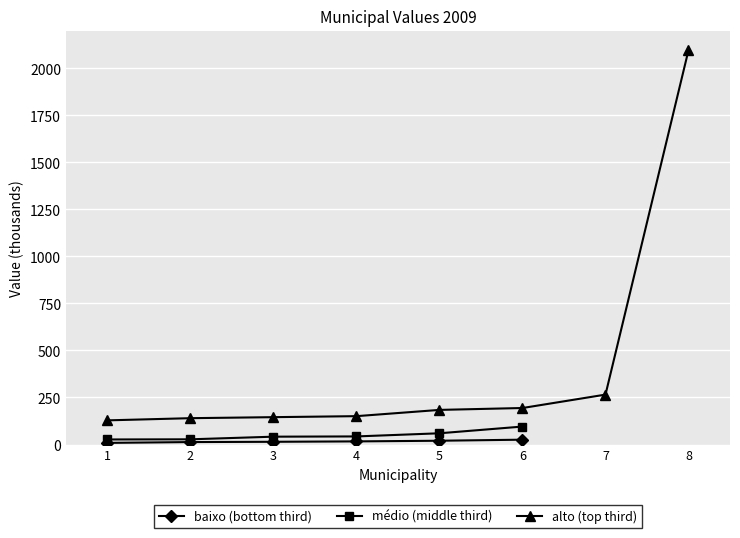

Between 4 and 3, which is larger?

4